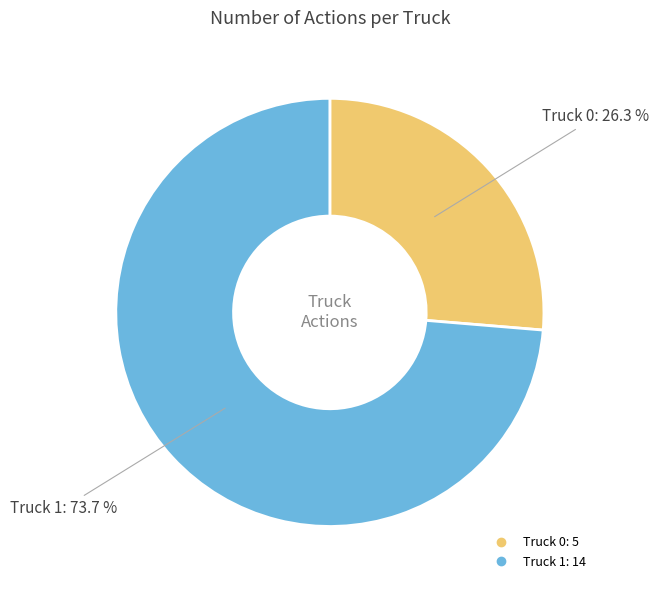

What is the majority slice?

Truck 1